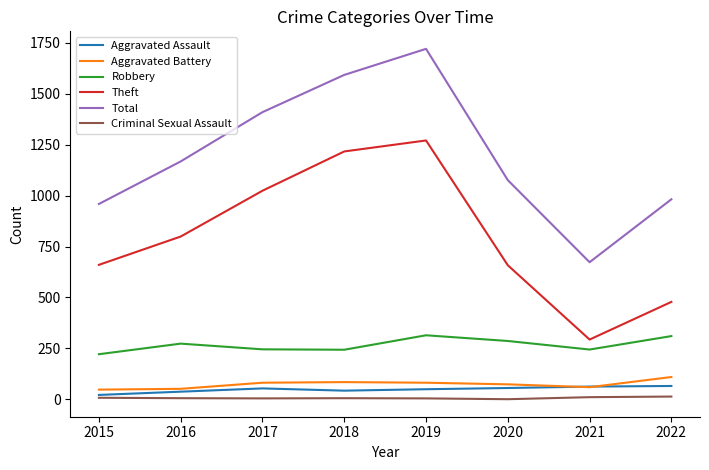

True or false: Robbery has a value of 273 at 2016.

True